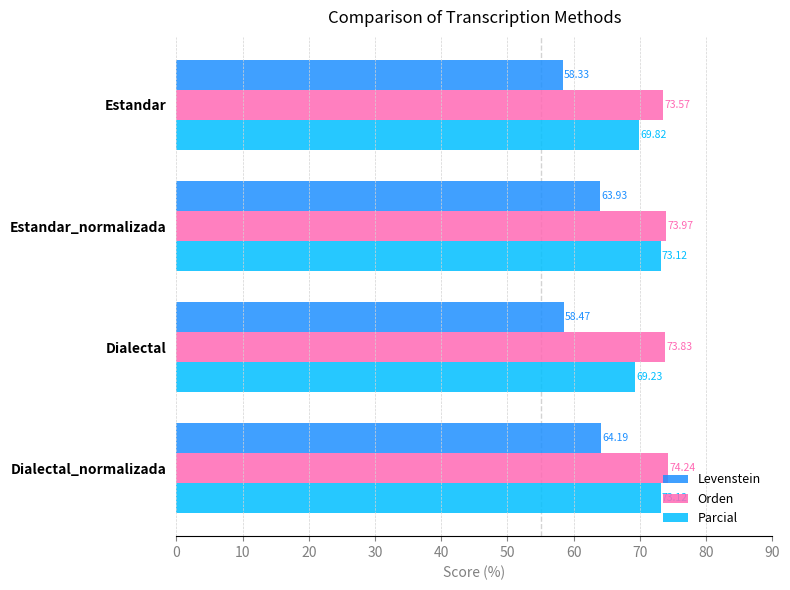

What are all the series names shown in the legend?

Levenstein, Orden, Parcial